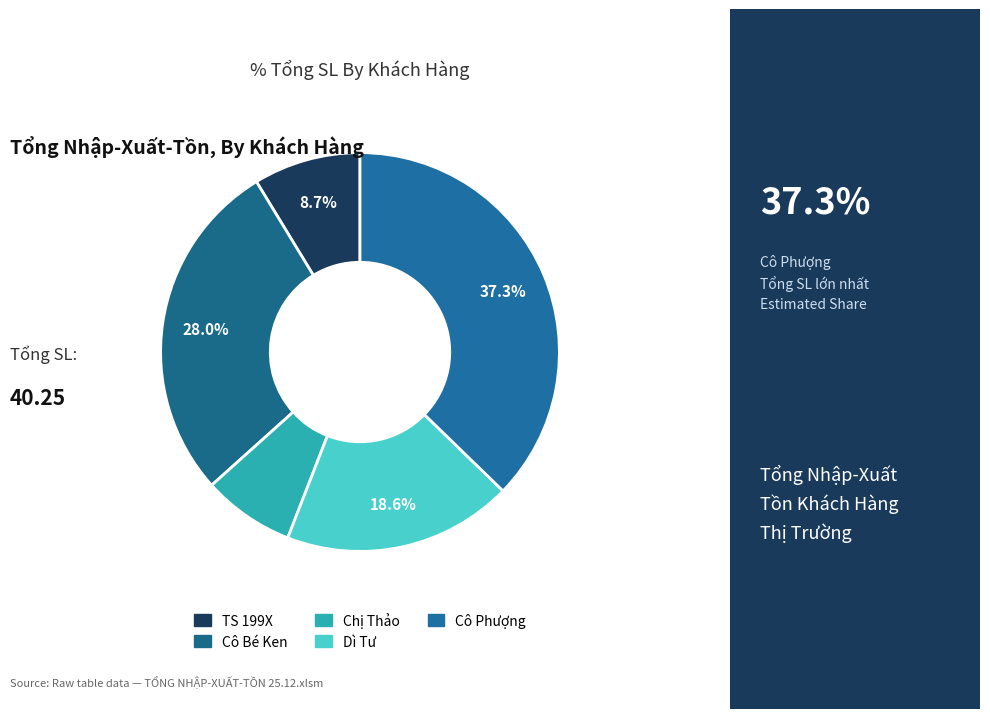

True or false: Cô Bé Ken accounts for 18% of the total.

False